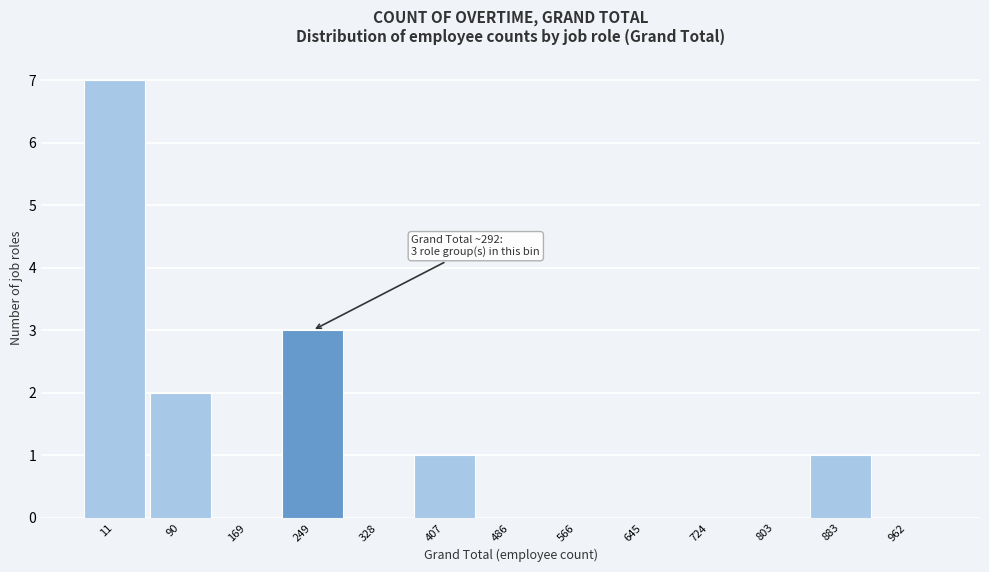

Reading right to left, extract all data points from this chart.

962=0	883=1	803=0	724=0	645=0	566=0	486=0	407=1	328=0	249=3	169=0	90=2	11=7